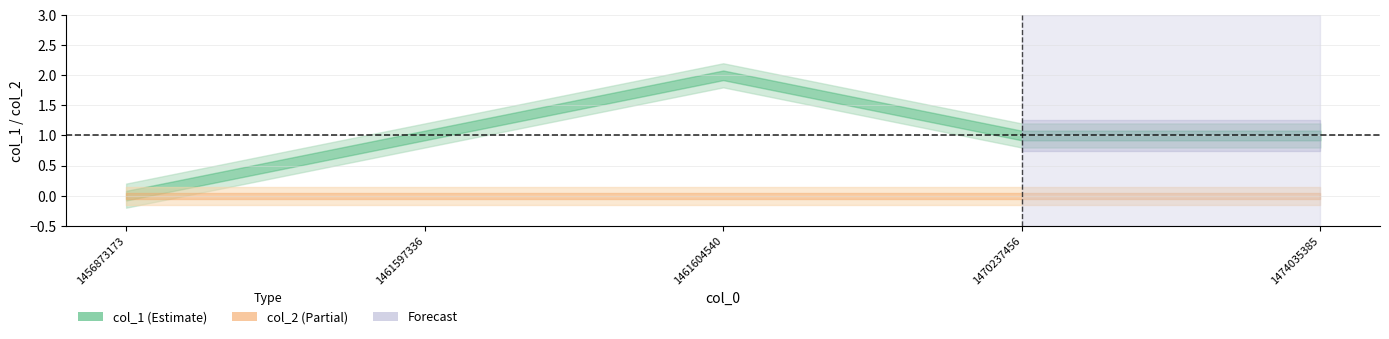

At which category is the sum across all series the highest?

1461604540